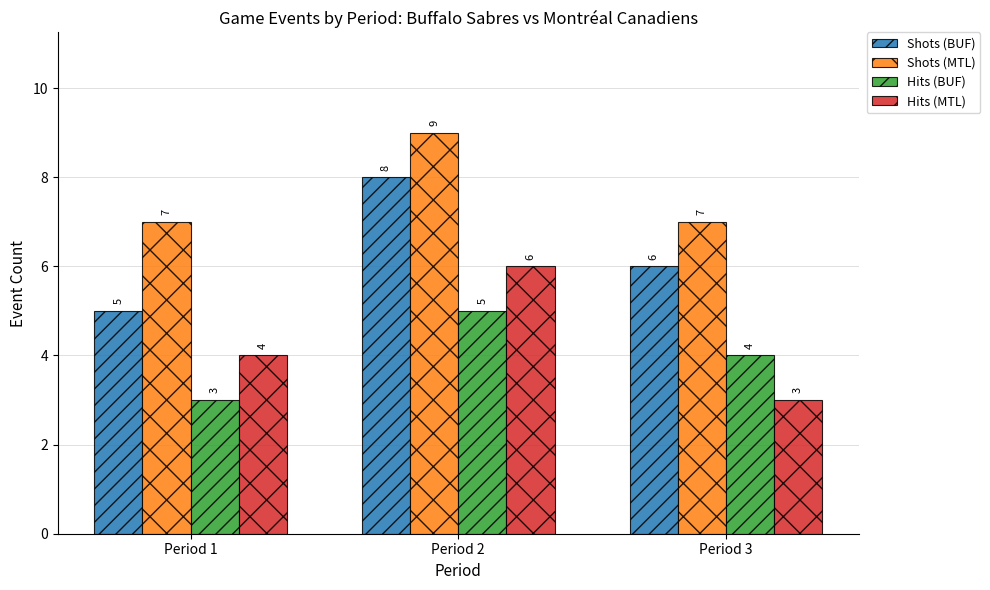

True or false: Hits (MTL) has a value of 2 at Period 1.

False